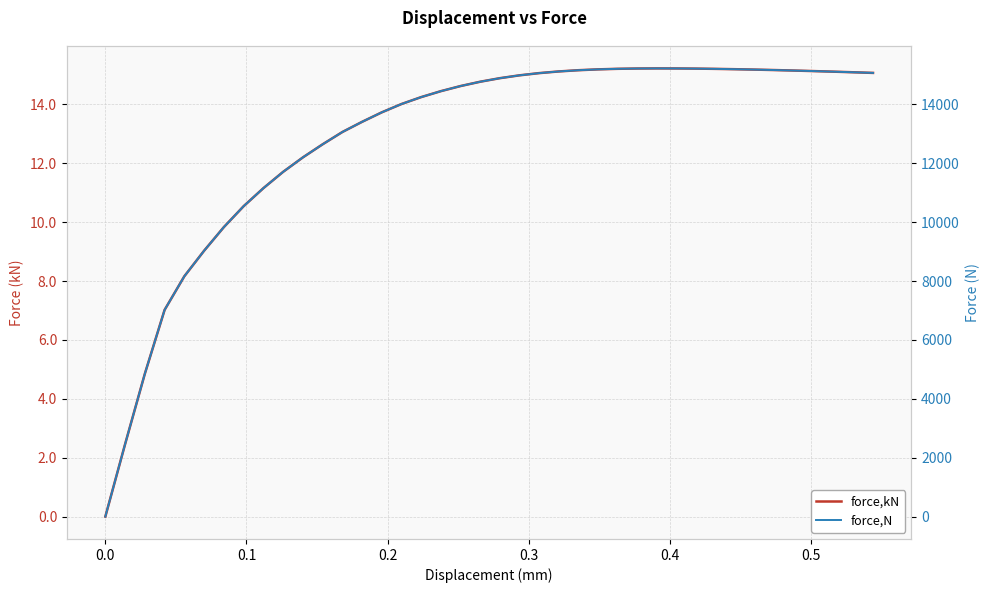

Reading left to right, transcribe all the data shown in this chart.

force,kN: 0.0	2.5	4.9	7.0	8.2	9.0	9.8	10.5	11.2	11.7	12.2	12.6	13.1	13.4	13.7	14.0	14.2	14.5	14.6	14.8	14.9	15.0	15.1	15.1	15.2	15.2	15.2	15.2	15.2	15.2	15.2	15.2	15.2	15.2	15.2	15.1	15.1	15.1	15.1	15.1
force,N: 2.7	2462.6	4854.3	7022.0	8164.2	9029.9	9833.2	10543.3	11156.1	11711.5	12203.3	12647.0	13063.7	13409.1	13731.6	14014.3	14249.2	14451.1	14624.3	14770.5	14890.7	14987.1	15062.2	15119.1	15161.0	15190.0	15208.6	15218.8	15222.5	15221.0	15215.6	15206.8	15195.5	15182.1	15166.8	15149.8	15131.5	15112.0	15091.3	15069.7